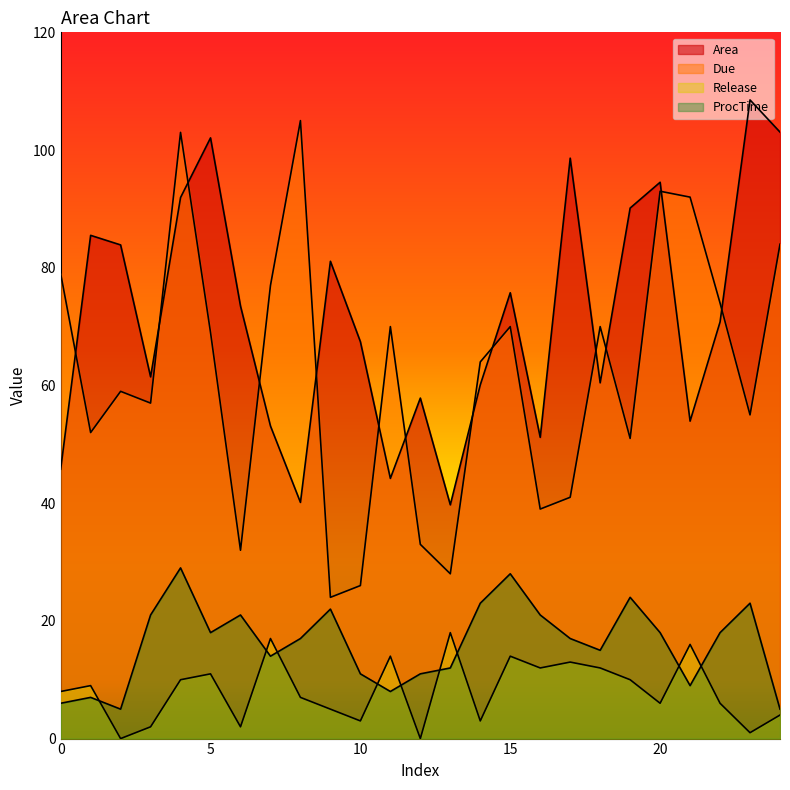

What is the value of the Area point at the 10th from the left?

81.1